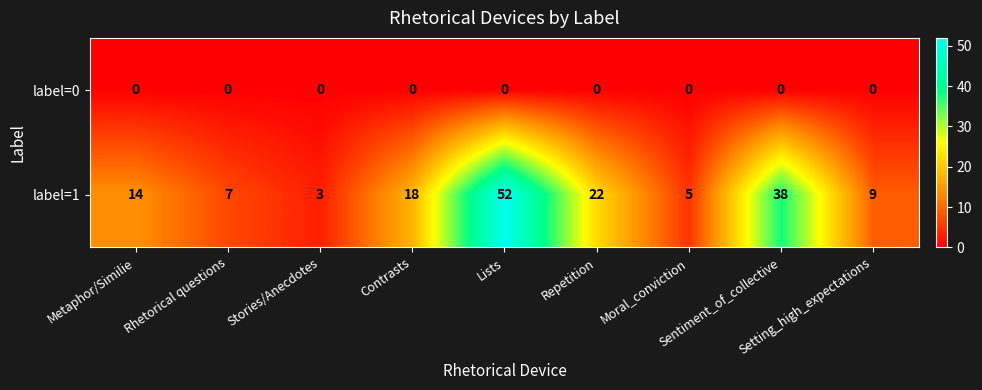

List the series in order of their overall mean, highest first.

label=1, label=0